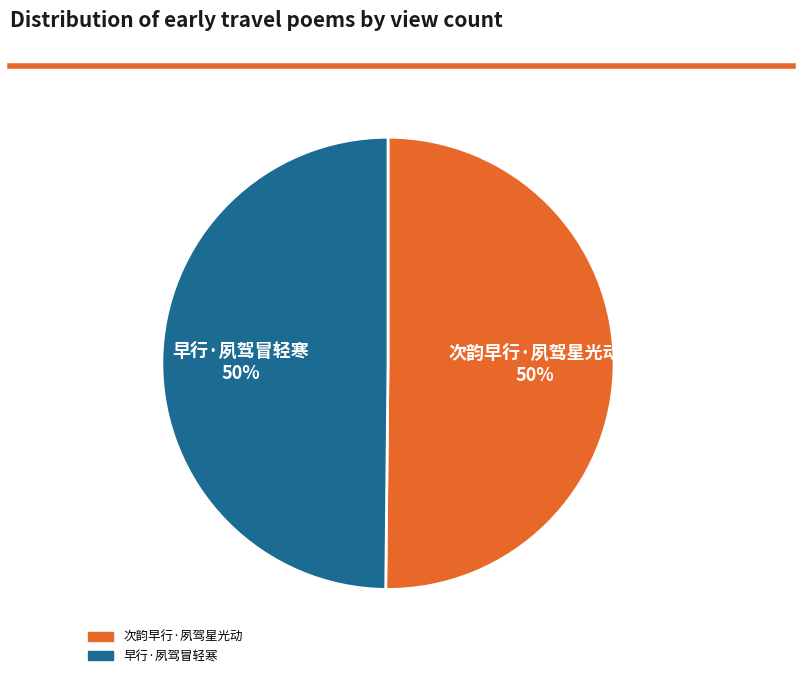

Approximately how many times larger is the value at 早行·夙驾冒轻寒 compared to 次韵早行·夙驾星光动?

1.0